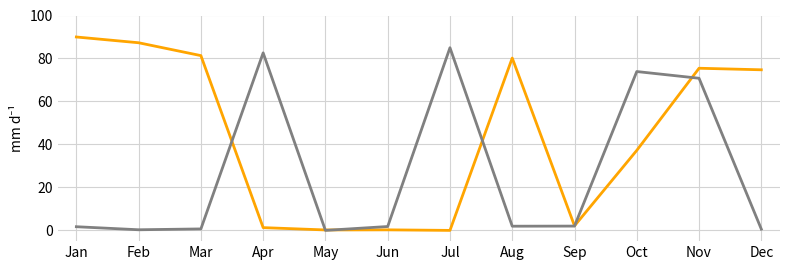

Which label corresponds to the largest value in the chart?

Jan